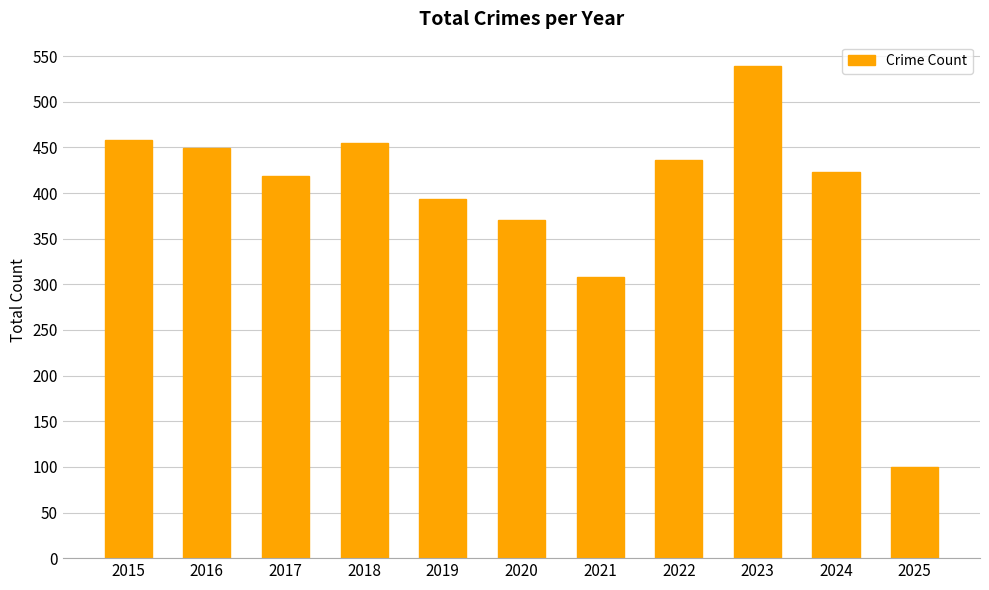

Which has a higher value, 2022 or 2020?

2022